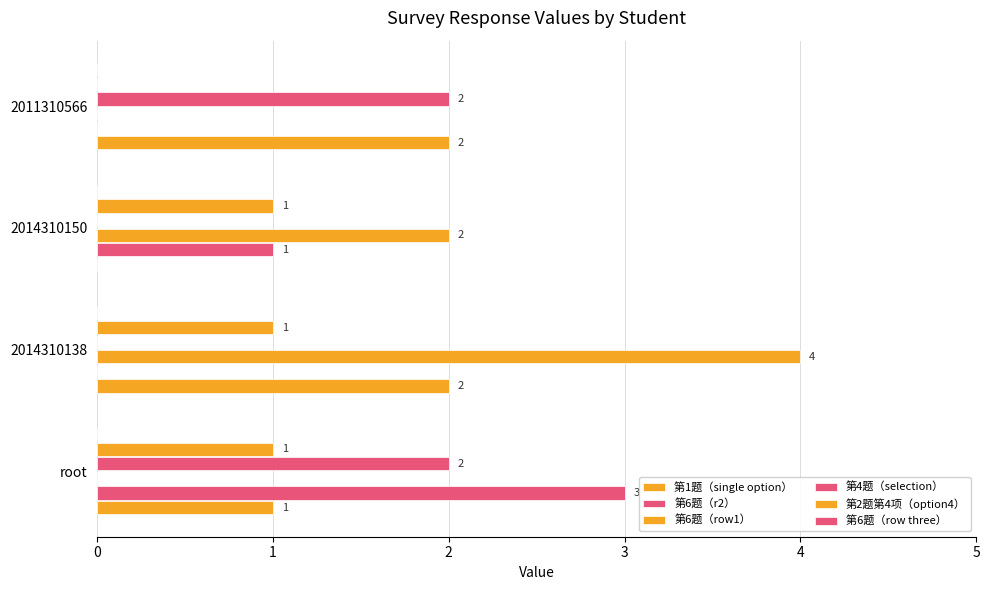

How many positive values does the 第2题第4项（option4） series have?

3